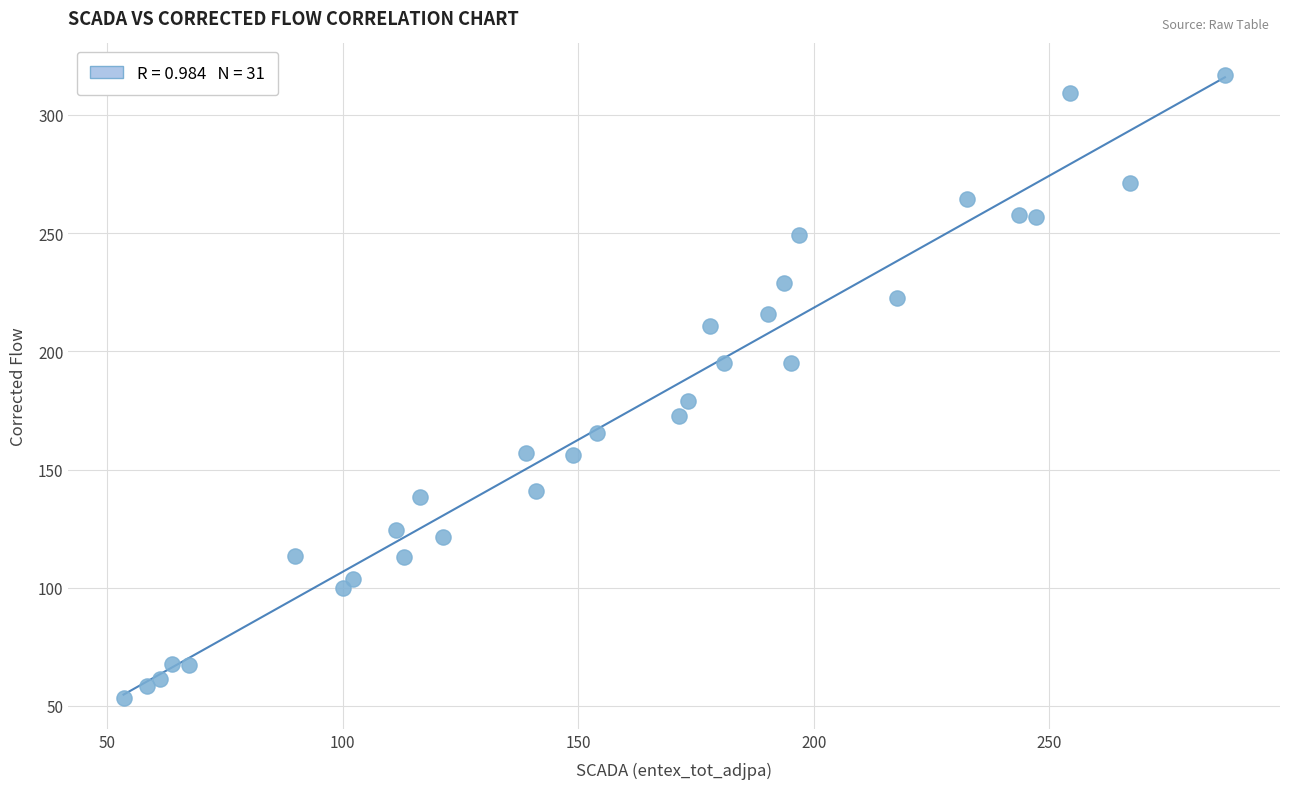

What Y value in the scatter plot is closest to 185?

178.8